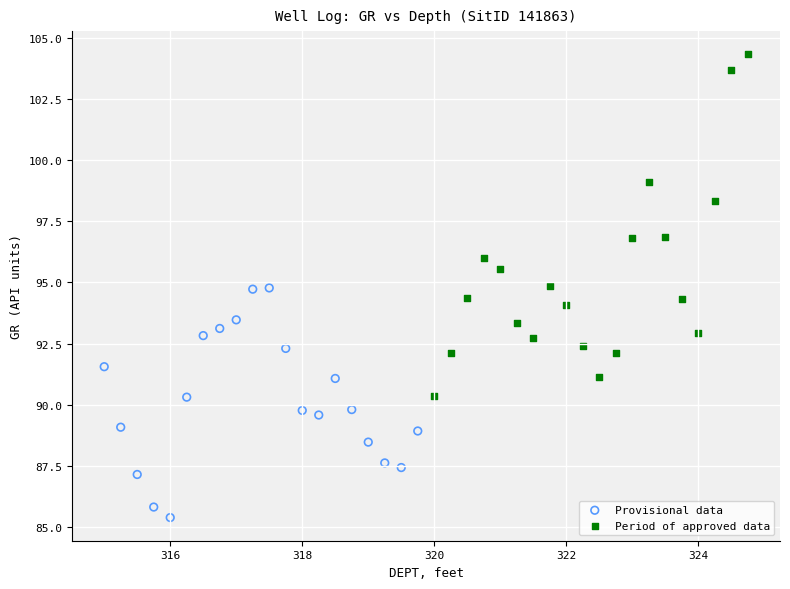

Which series contains the highest Y value?

Period of approved data